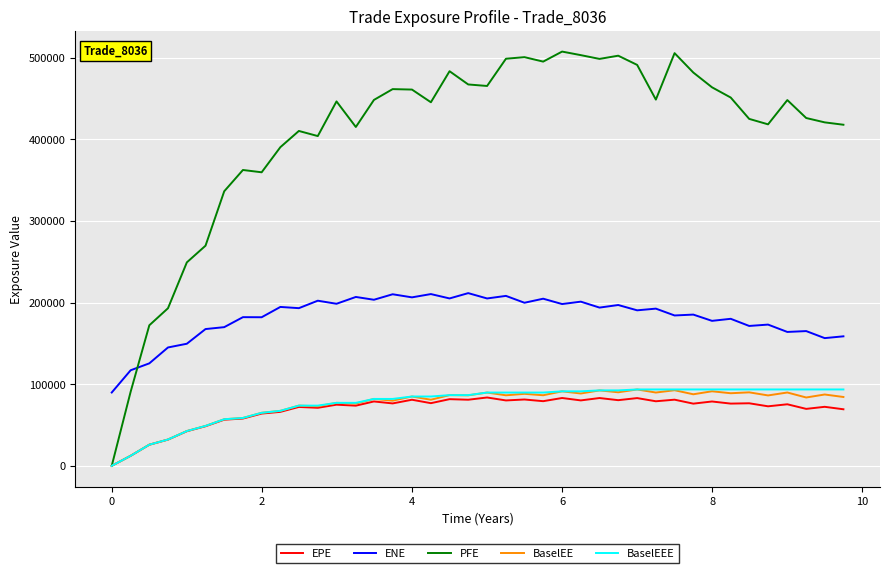

What is the greatest value displayed?

507596.0